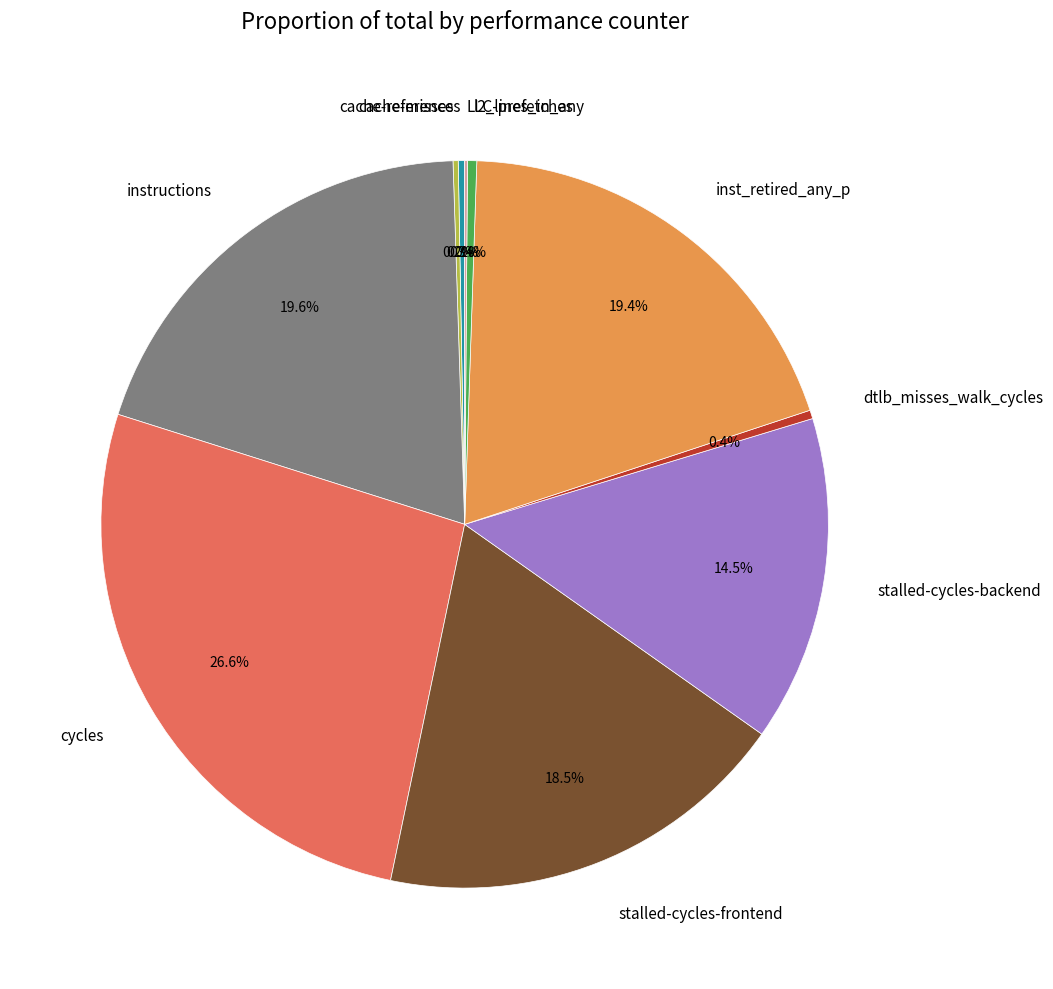

Which slice is the largest?

cycles